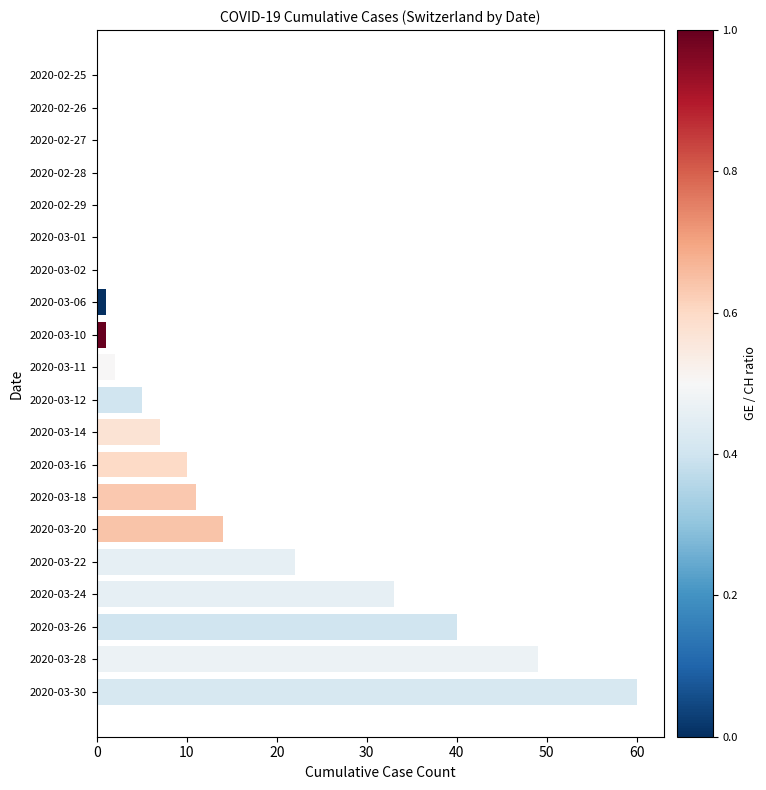

What is the sum of all values?

255